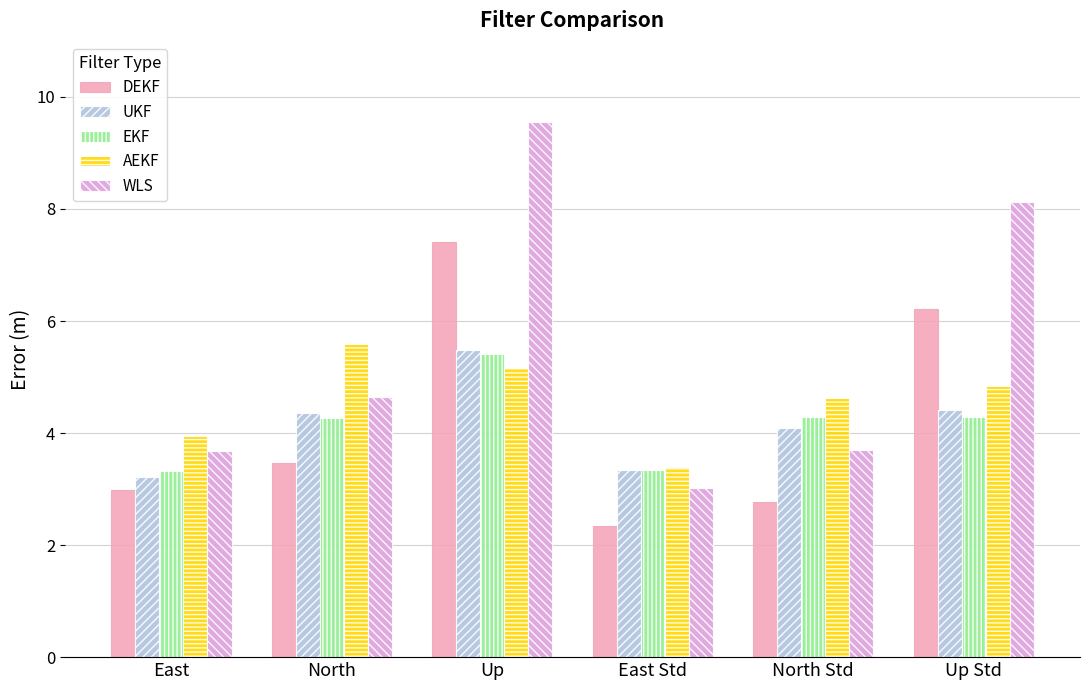

What is the difference between the maximum and minimum values in the UKF series?

2.3